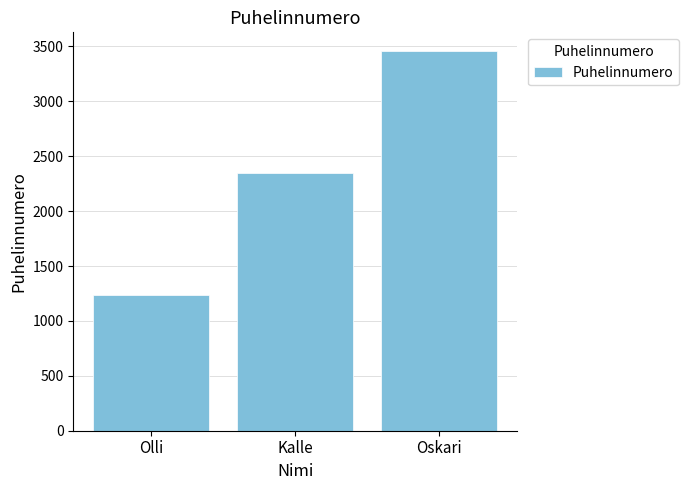

What is the change in value from Olli to Kalle?

+1111